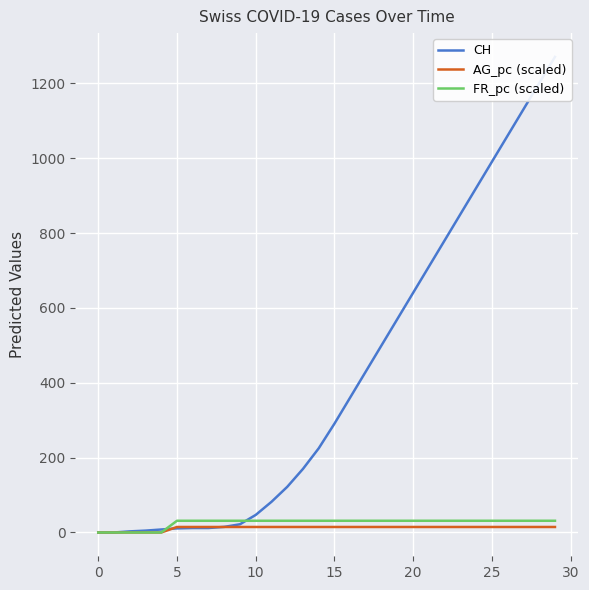

What is the maximum value for FR_pc (scaled)?

31.4